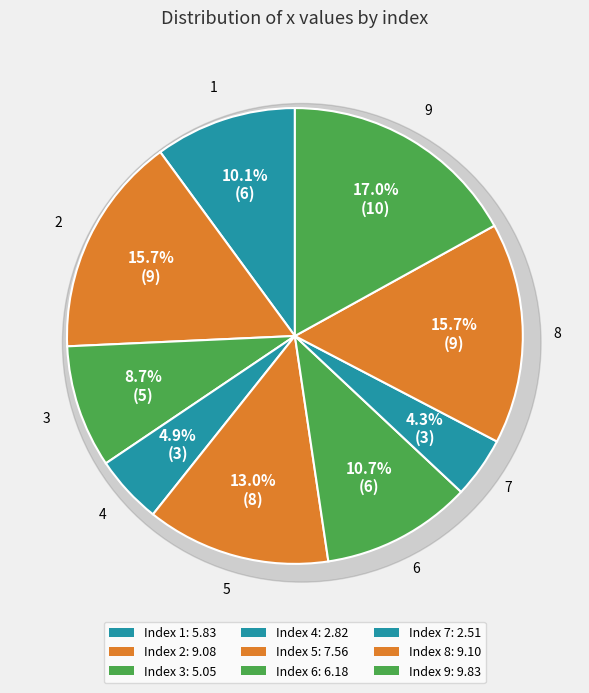

What is the largest slice in the pie chart?

9